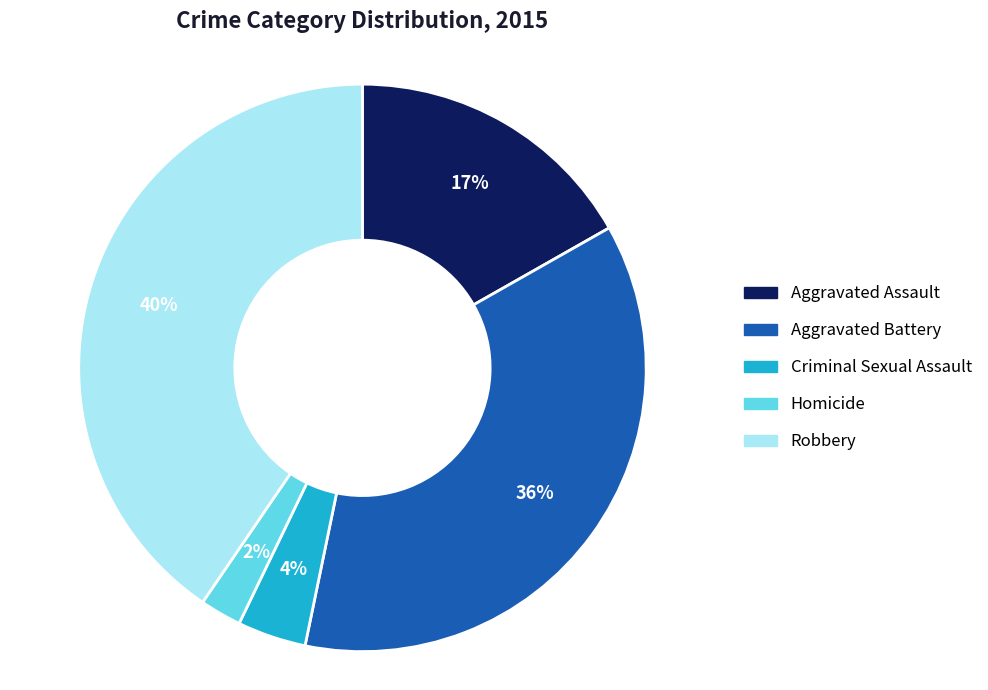

How many slices are in this pie chart?

5